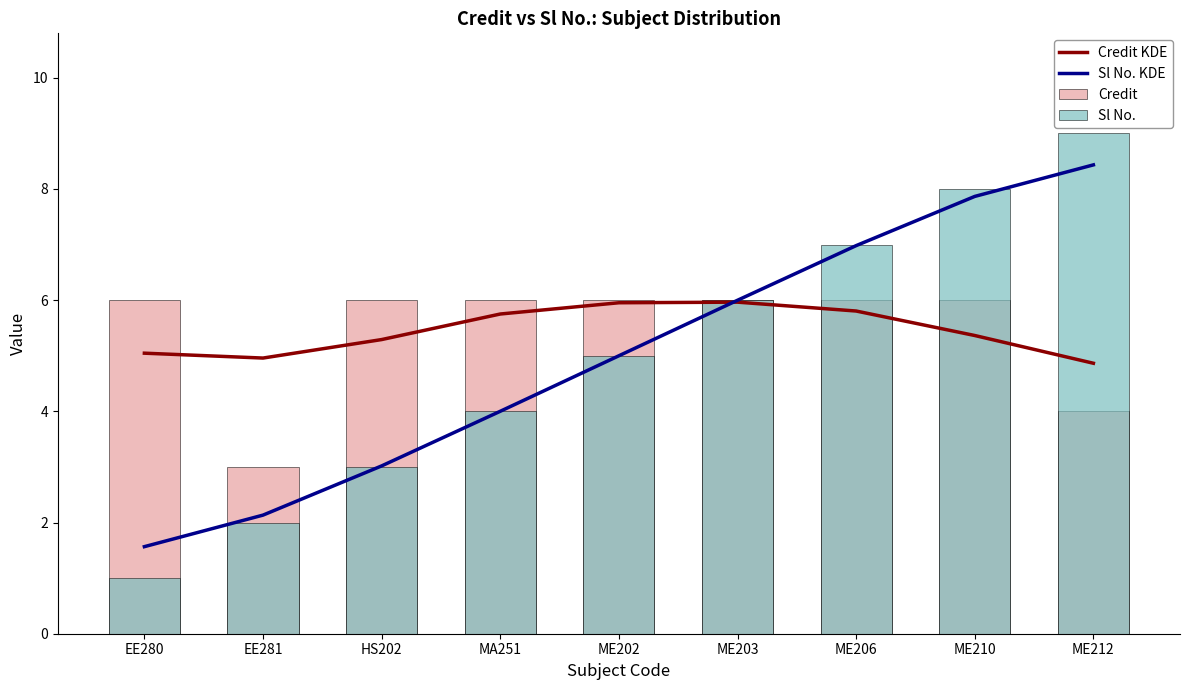

What is the label of the 8th bar from the right?

EE281